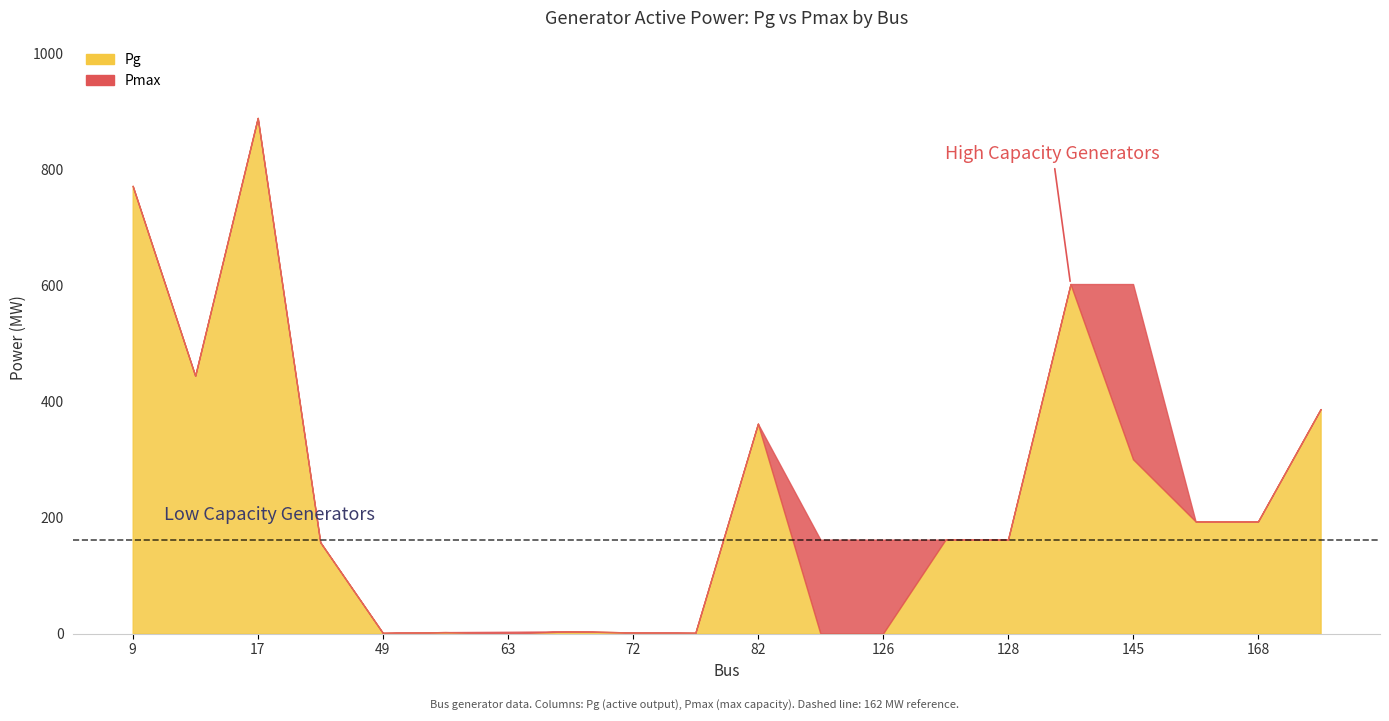

True or false: Pmax and Pg cross at least once.

False